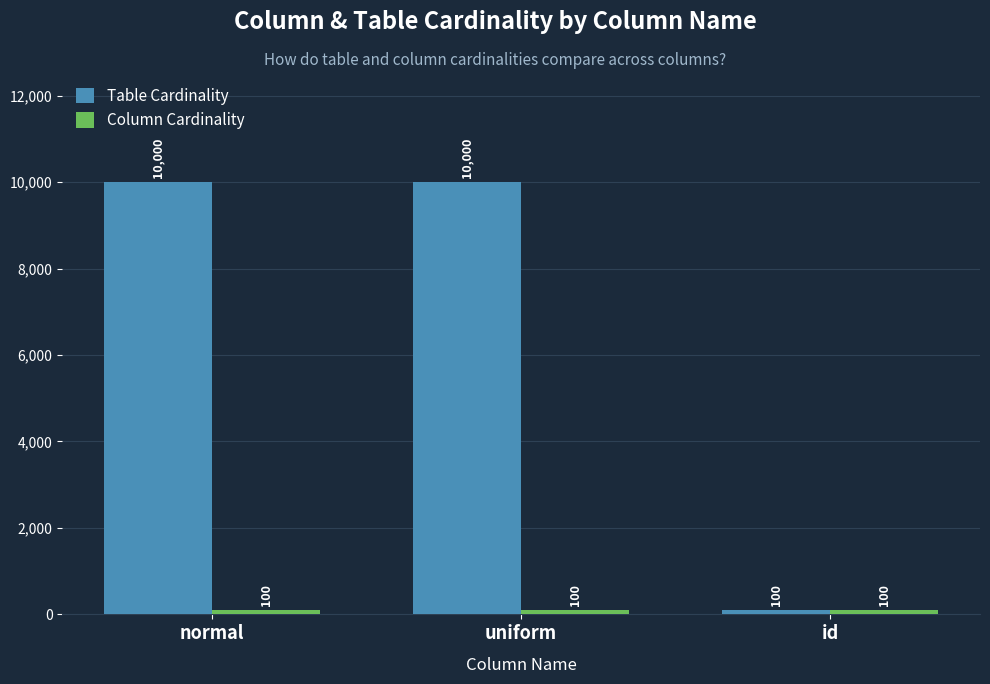

What position from the left is id?

3